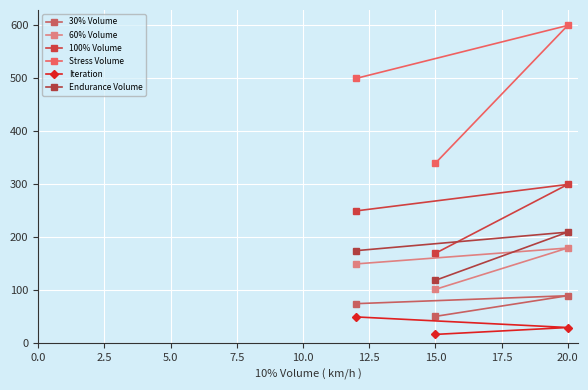

What is the difference between the second highest and minimum values in the Endurance Volume series?

56